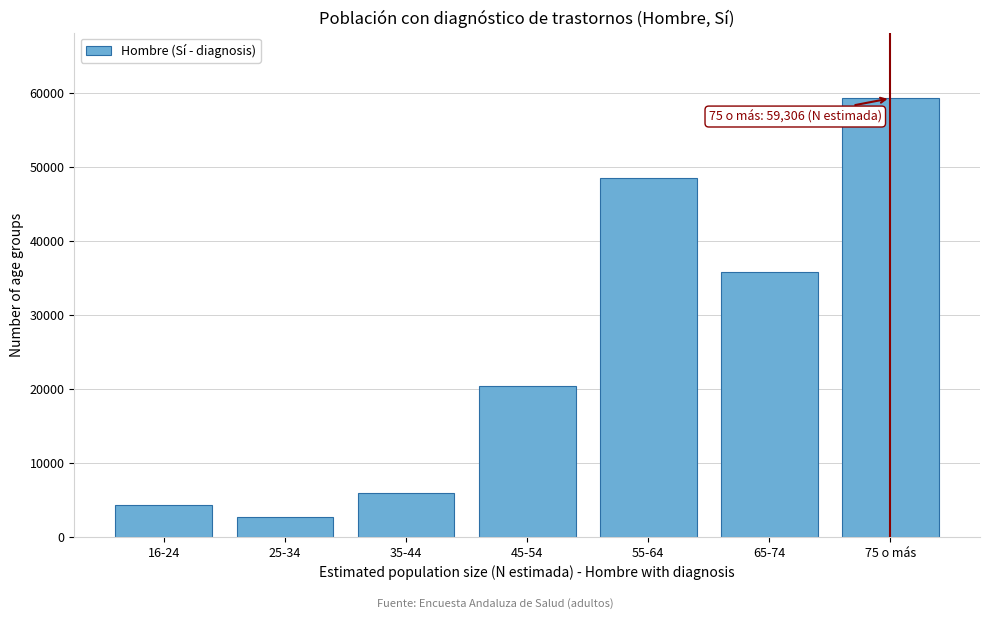

Reading left to right, what are all the values shown in this chart?

16-24=4355	25-34=2673	35-44=5878	45-54=20424	55-64=48539	65-74=35785	75 o más=59306